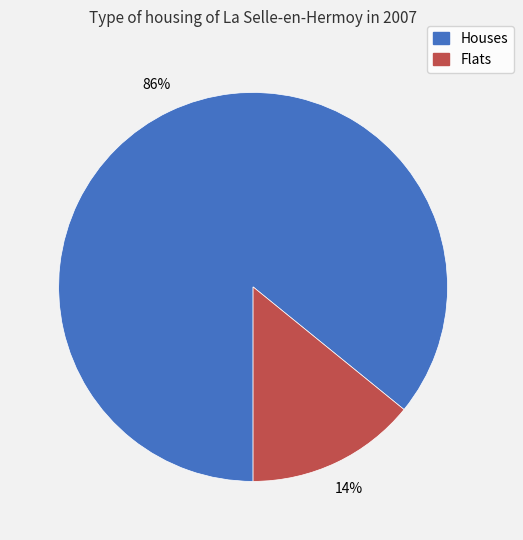

To the nearest percent, what portion does Houses represent?

86%